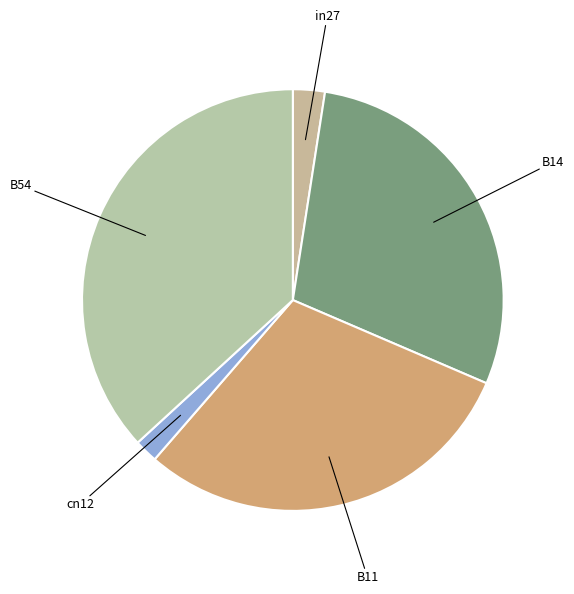

Does in27 account for over 50% of the chart?

No